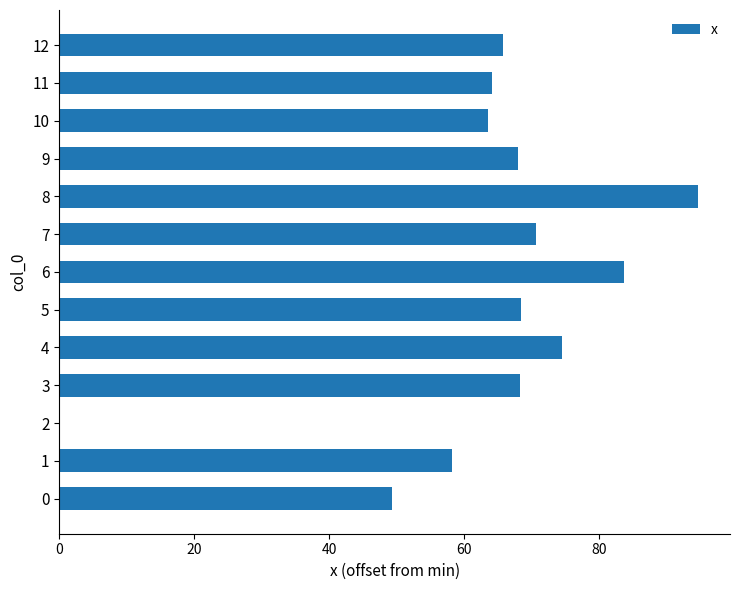

Approximately how many times larger is the value at 10 compared to 11?

1.0